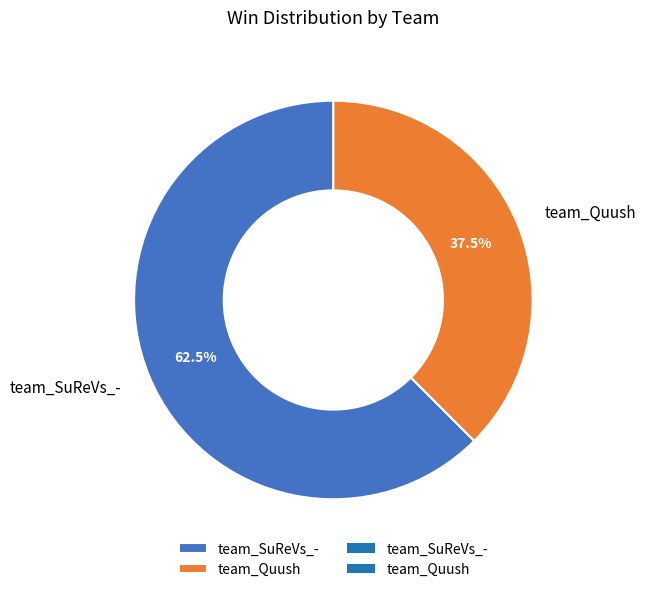

Is team_Quush the majority of the pie?

No